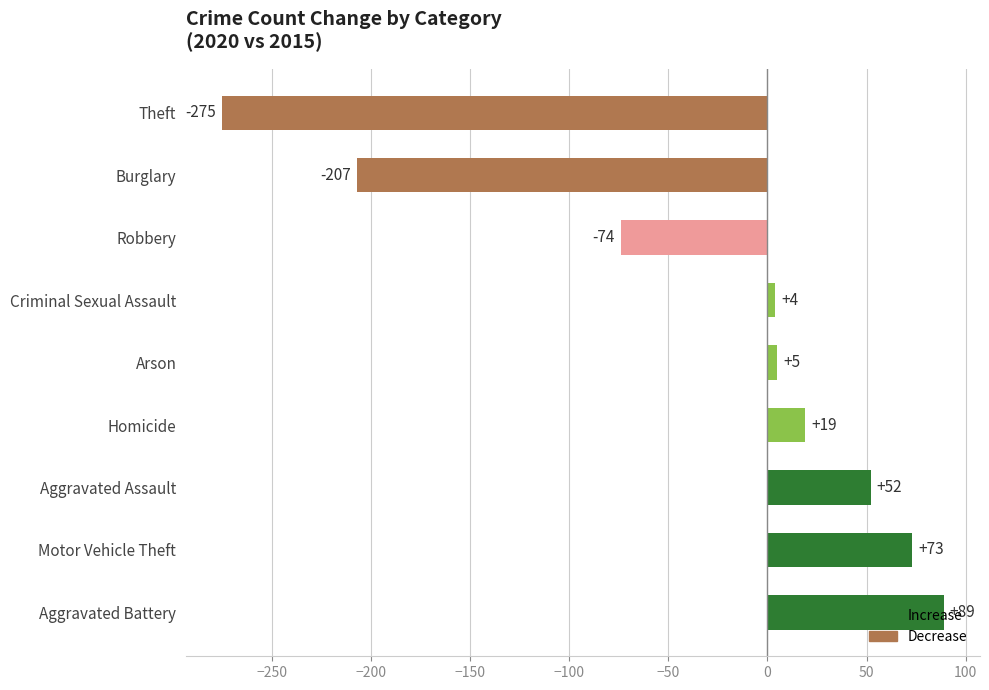

What value does the data have at Motor Vehicle Theft, to the nearest 50?

50